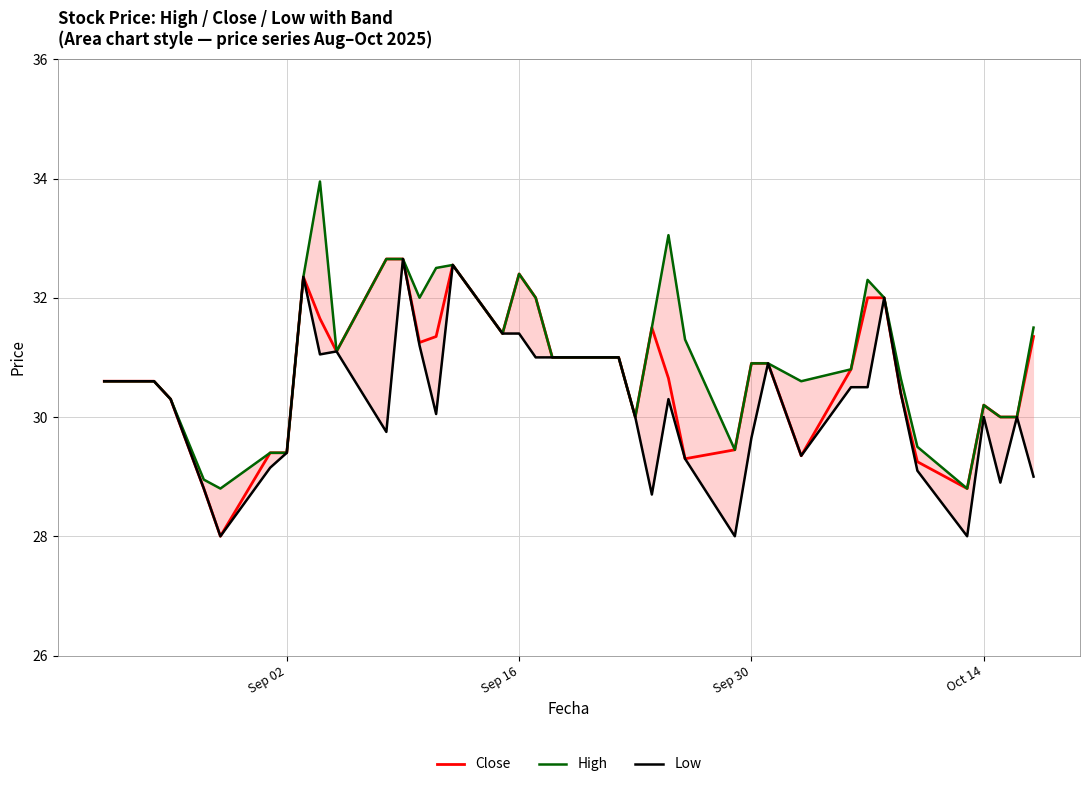

What is the minimum value for Close?

28.0